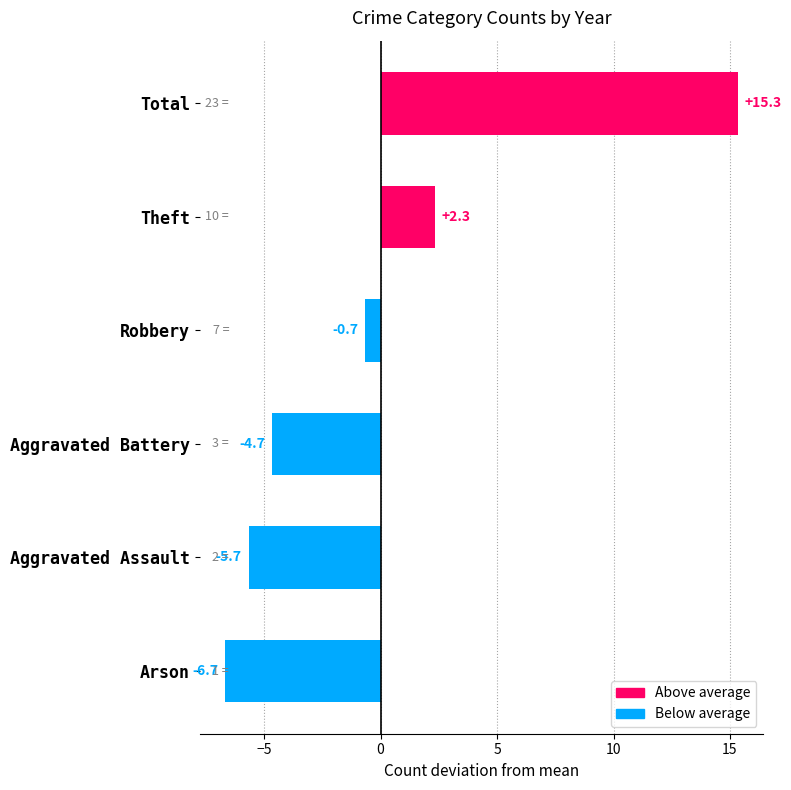

What is the difference between the maximum and minimum values?

22.0